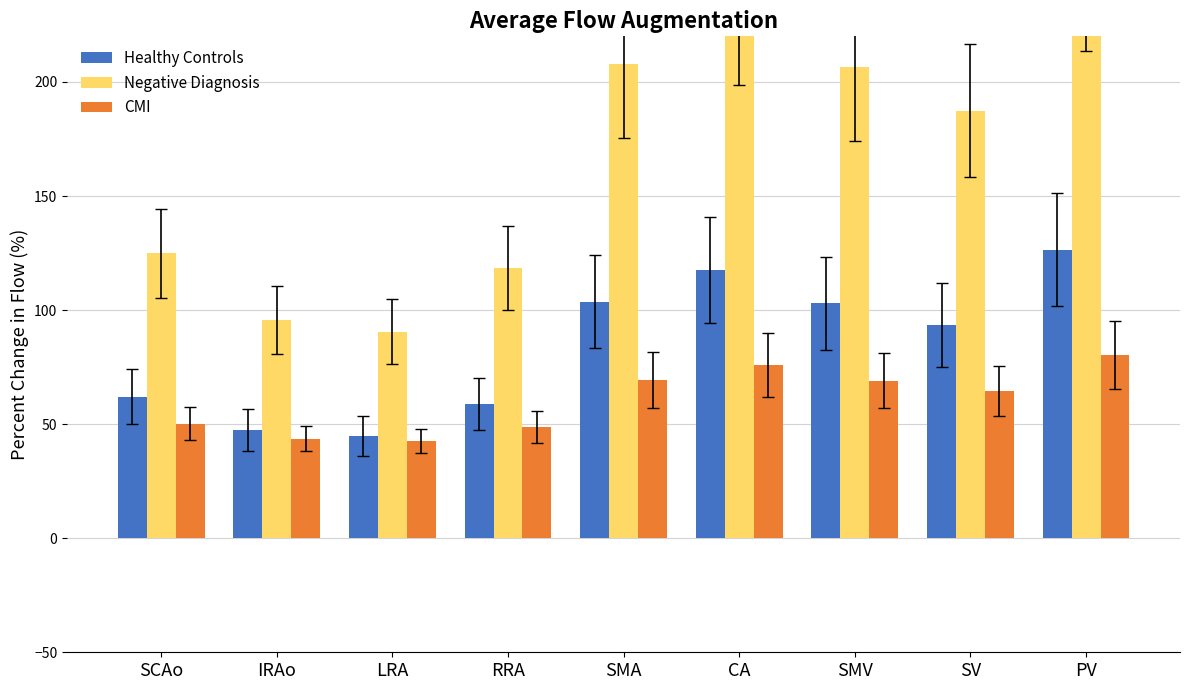

At which category is the sum across all series the highest?

PV